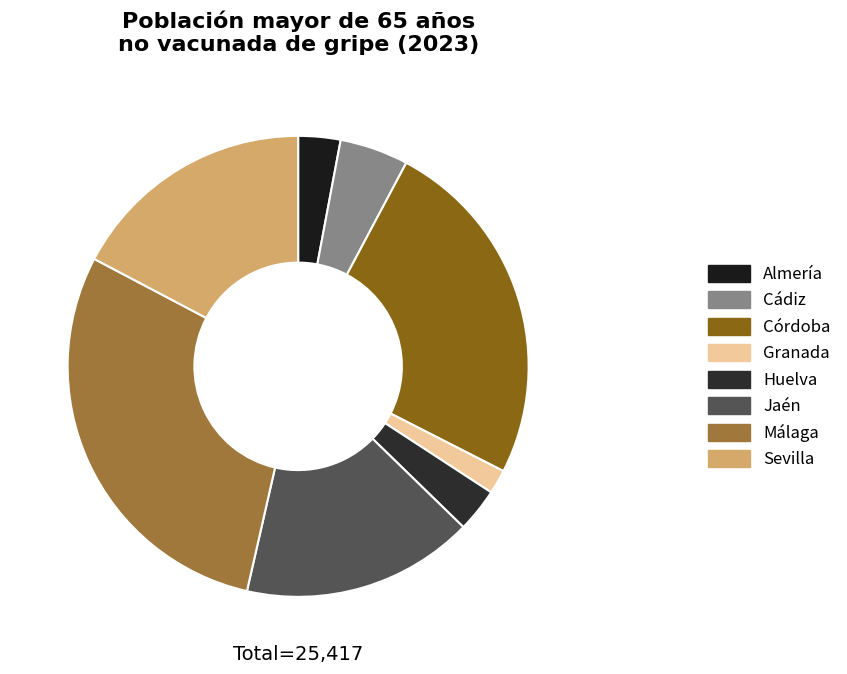

Is there a majority slice in this chart?

No